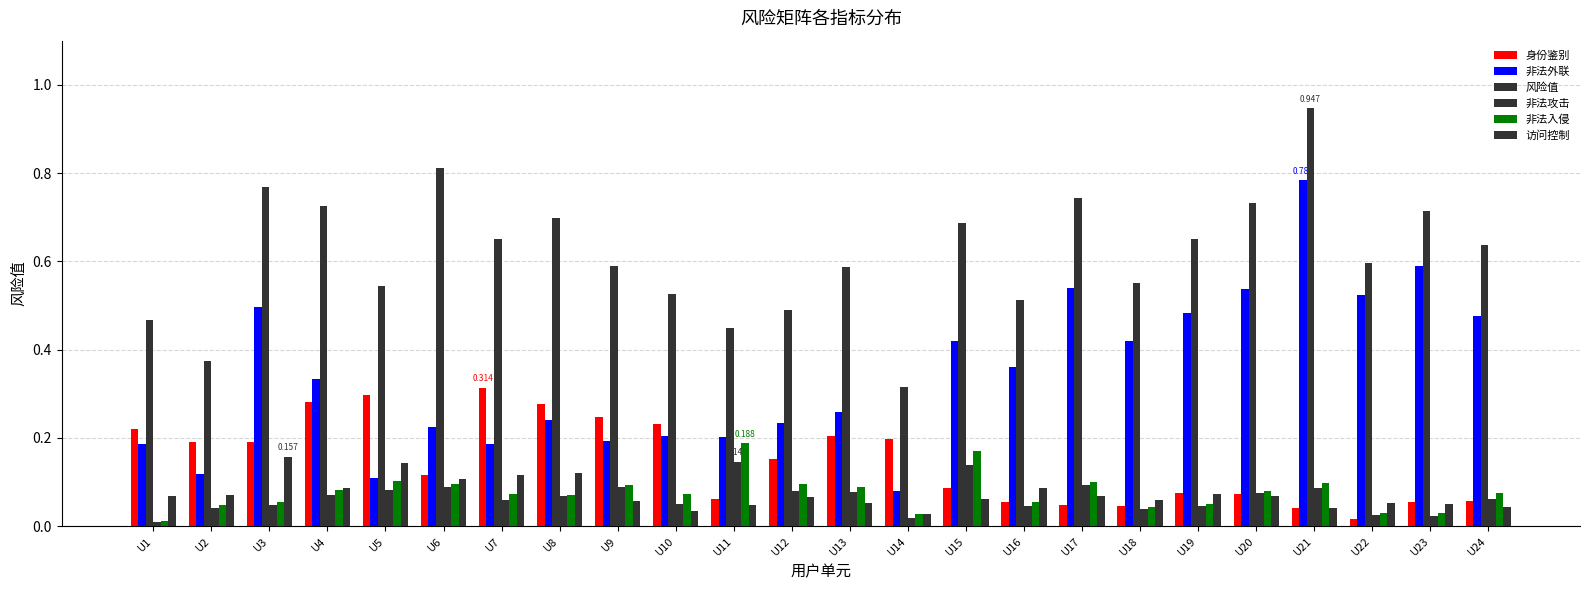

What is the maximum value for 身份鉴别?

0.3